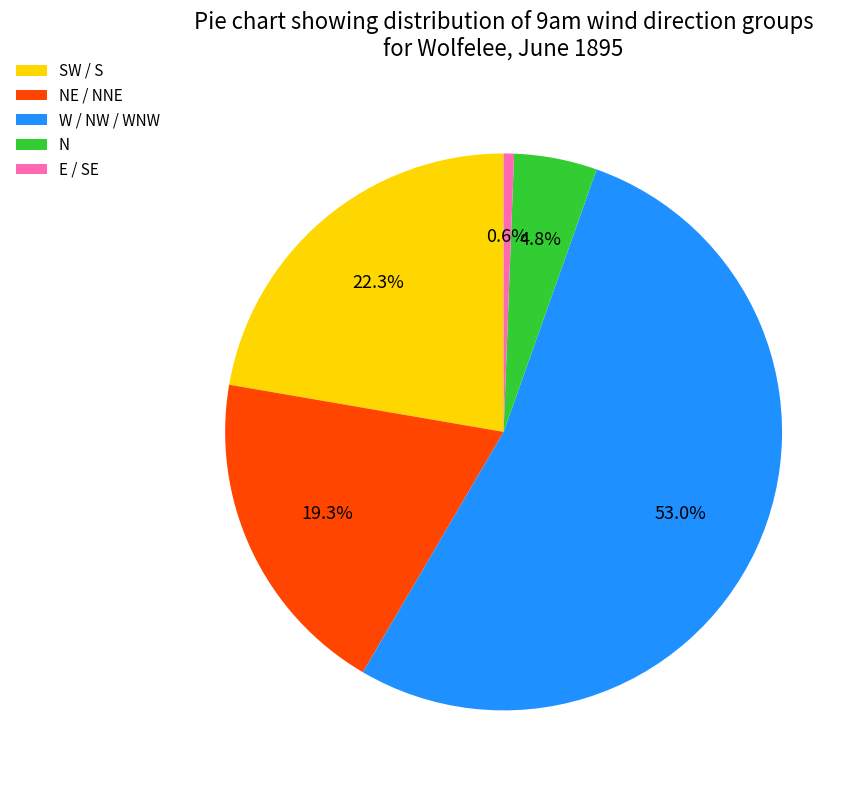

How much of the chart is everything except E / SE?

99.4%